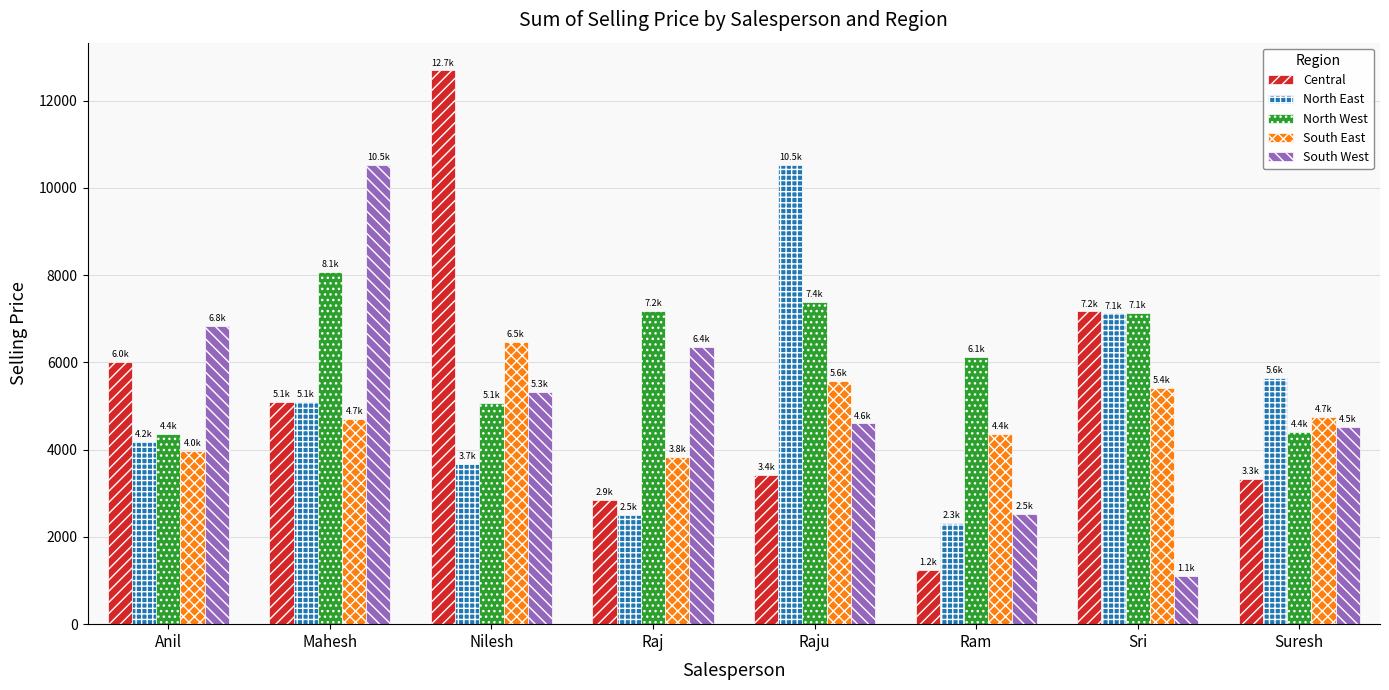

True or false: North East has a value of 3708.4 at Suresh.

False